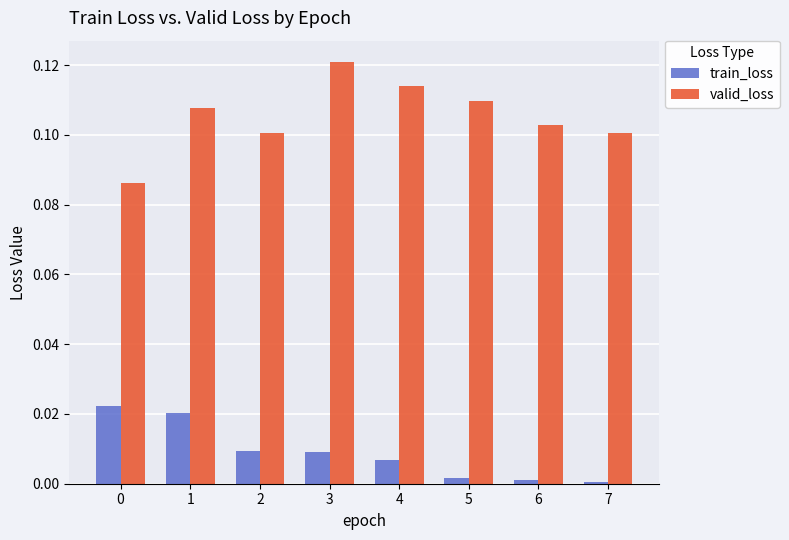

Which series has the largest range (max minus min)?

valid_loss